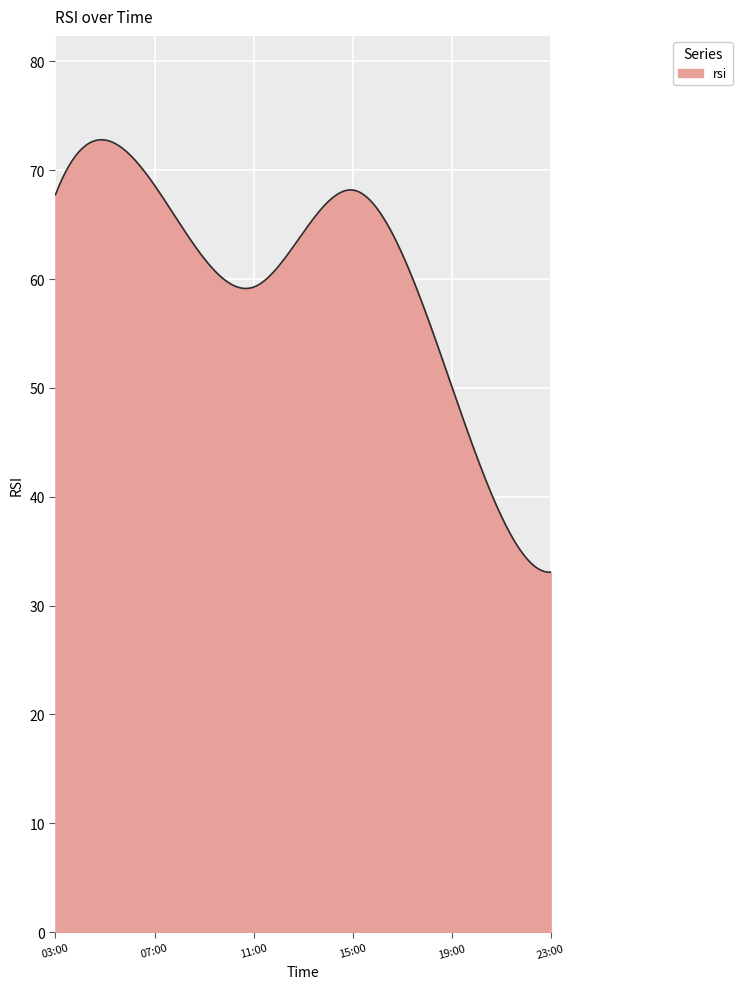

What is the minimum value shown in the chart?

33.1